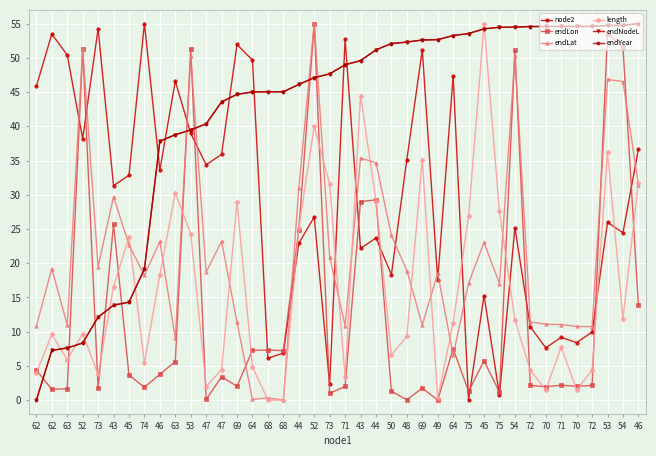

What is the difference between the highest and lowest values at 43?

17.5